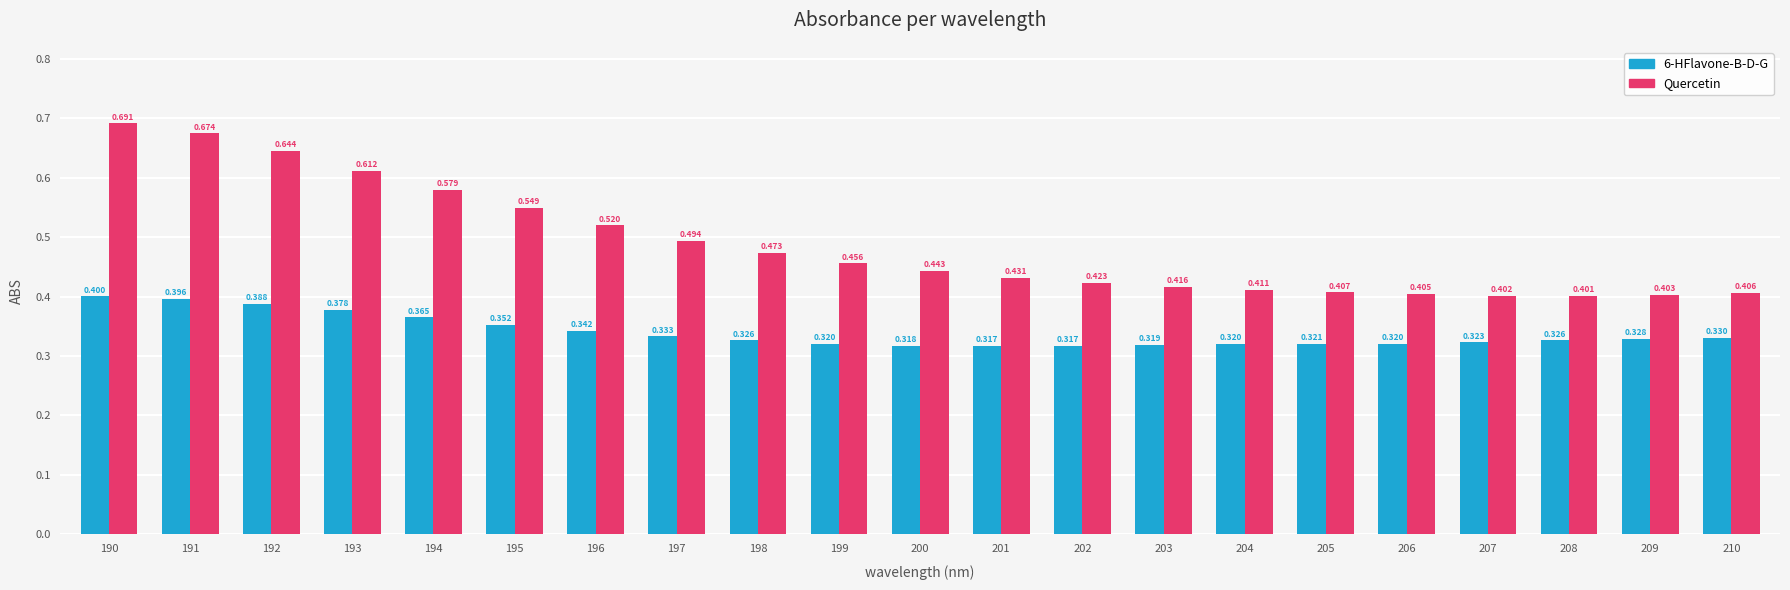

What is the value of the 6-HFlavone-B-D-G bar at the 6th from the left?

0.4